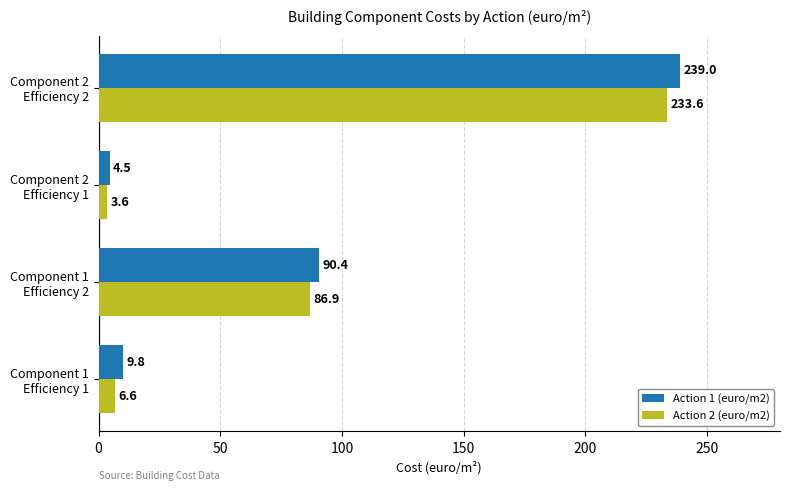

Which series has the largest range (max minus min)?

Action 1 (euro/m2)